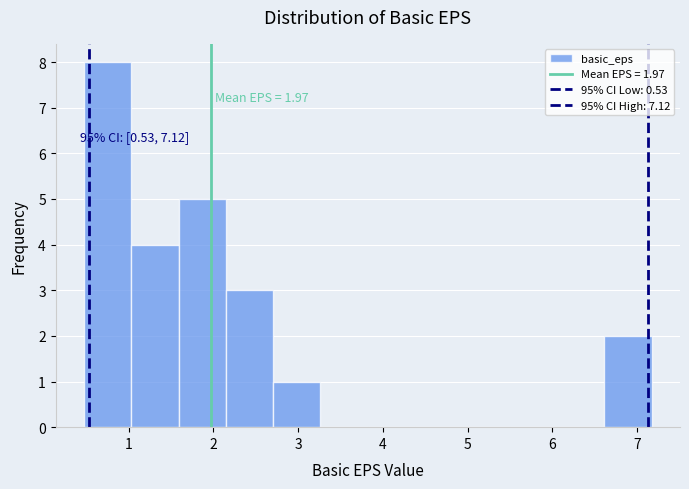

Over which range of the x-axis is the bar tallest?

0.5 to 1.0